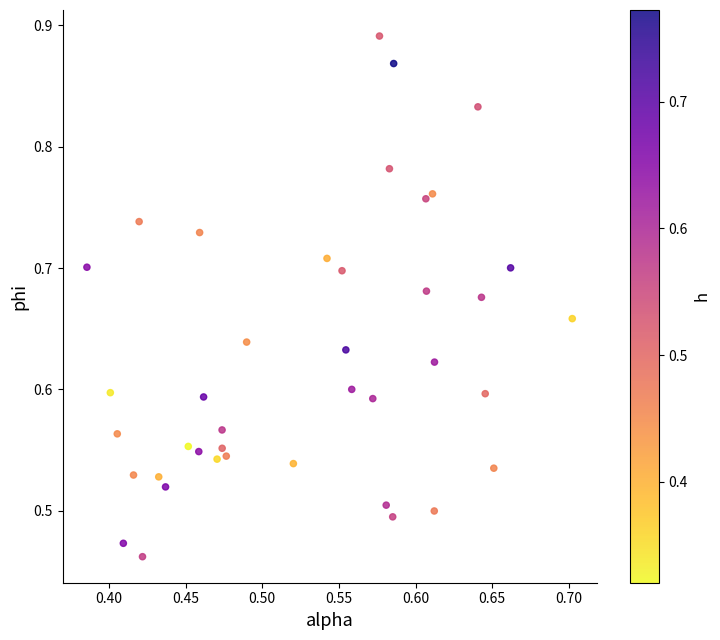

What is the range of X values (max minus min)?

0.3